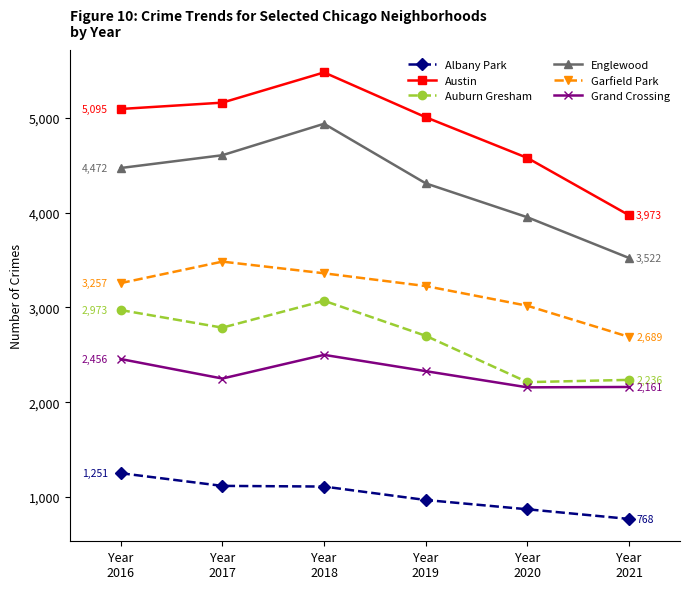

True or false: Albany Park and Austin intersect in this chart.

False